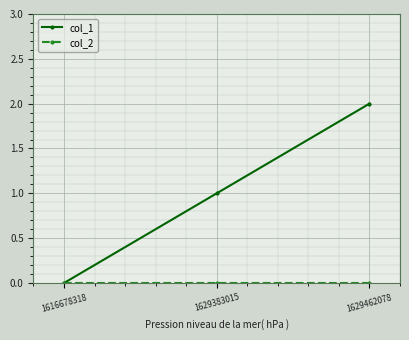

Which series has the largest range (max minus min)?

col_1